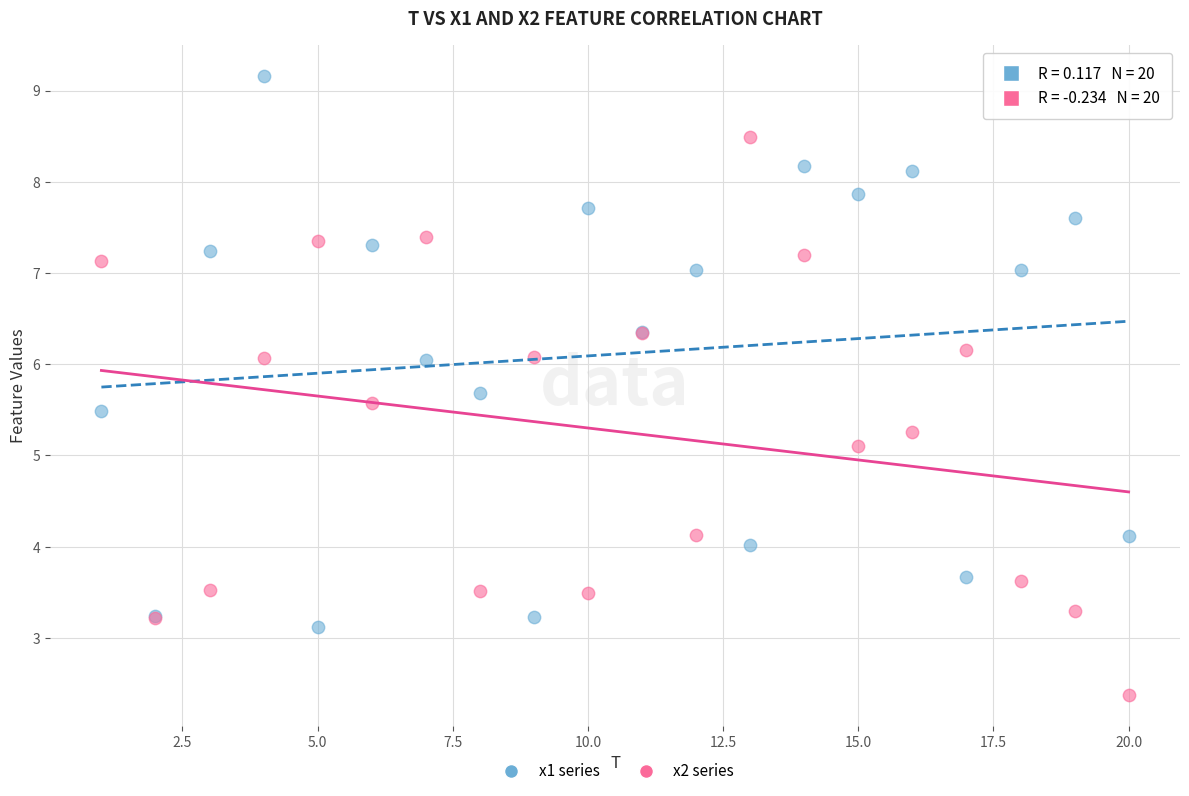

In the x2 series series, what Y value is closest to 5?

5.1